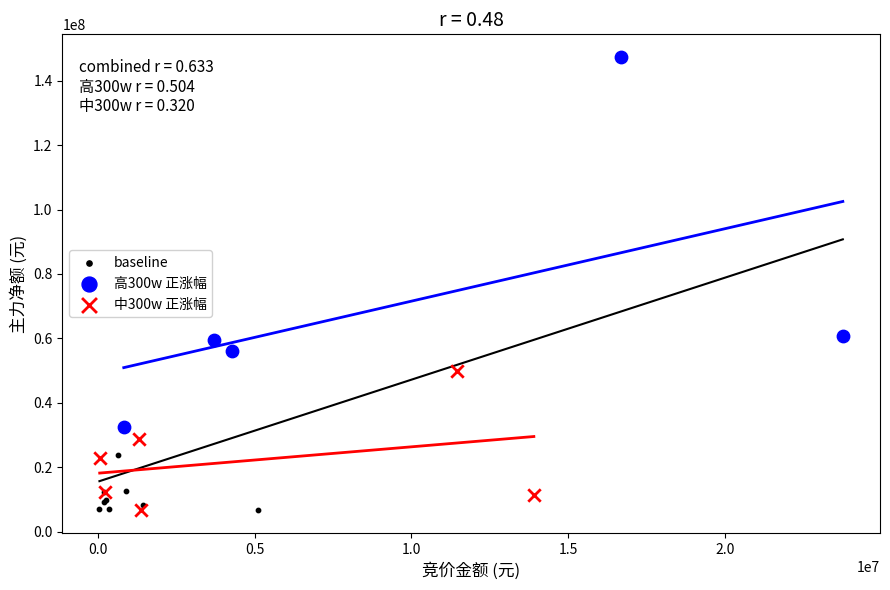

What are all the series names shown in the legend?

baseline, 高300w 正涨幅, 中300w 正涨幅